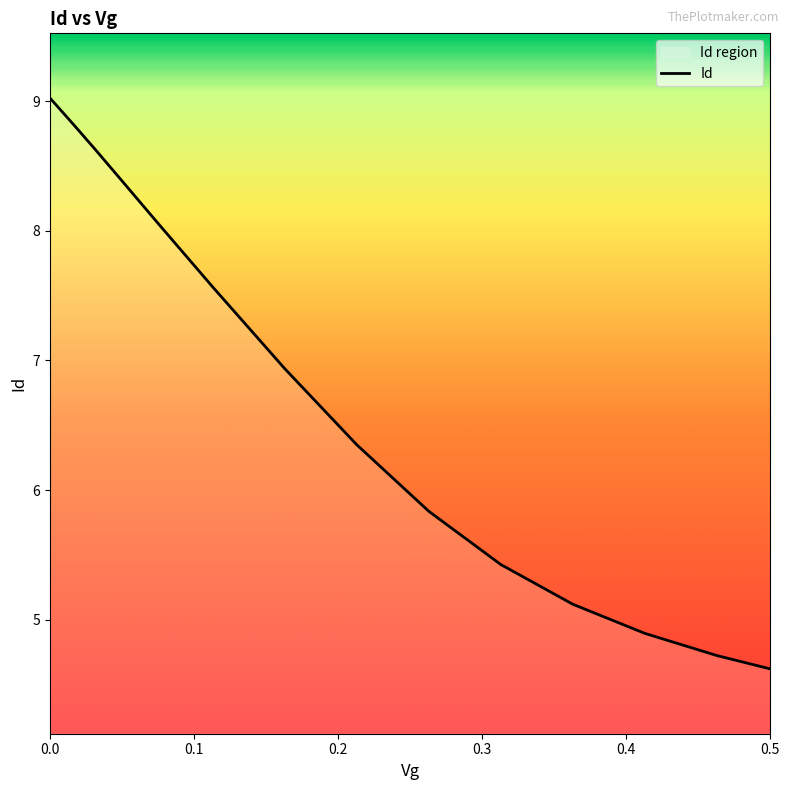

What is the average value?

7.1